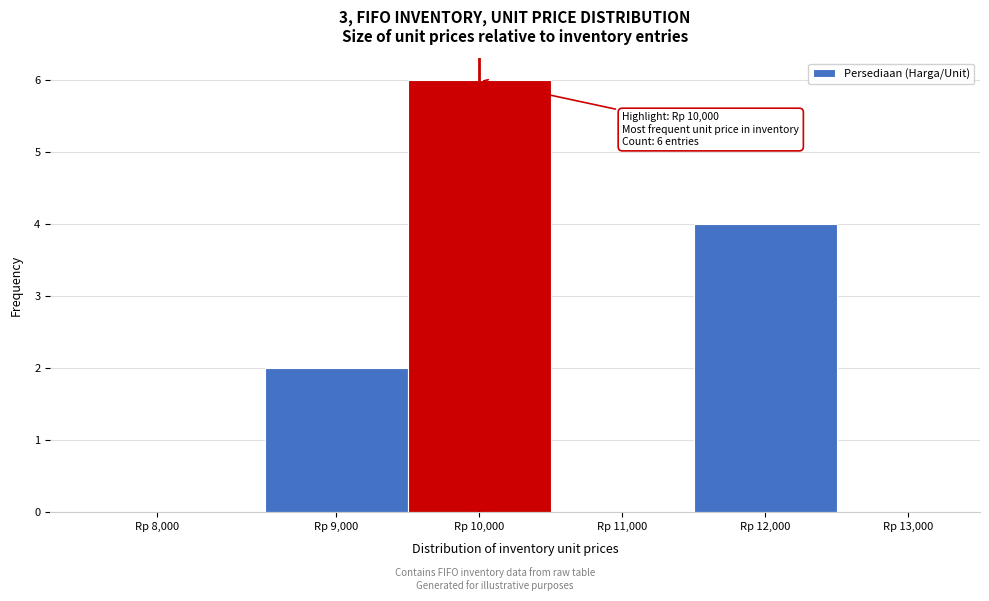

Reading left to right, what are all the values shown in this chart?

Rp 8,000=0	Rp 9,000=2	Rp 10,000=6	Rp 11,000=0	Rp 12,000=4	Rp 13,000=0